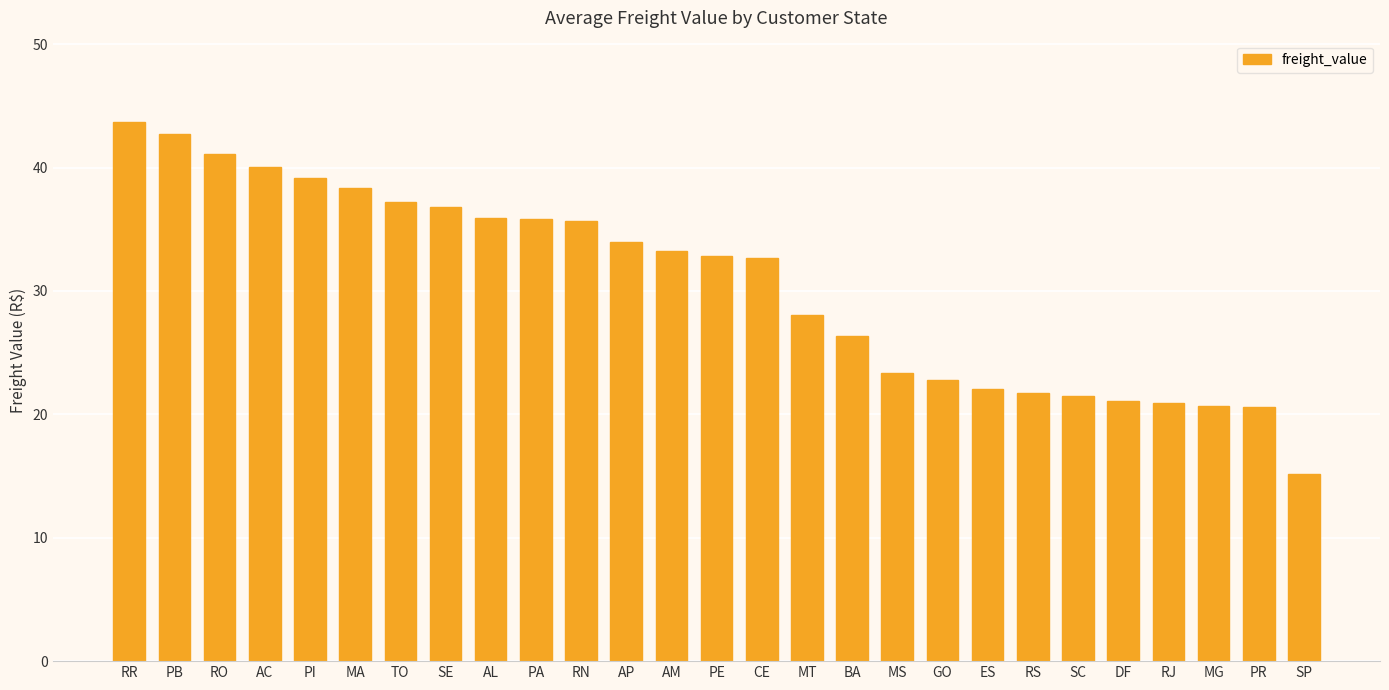

What is the label of the 25th bar from the right?

RO